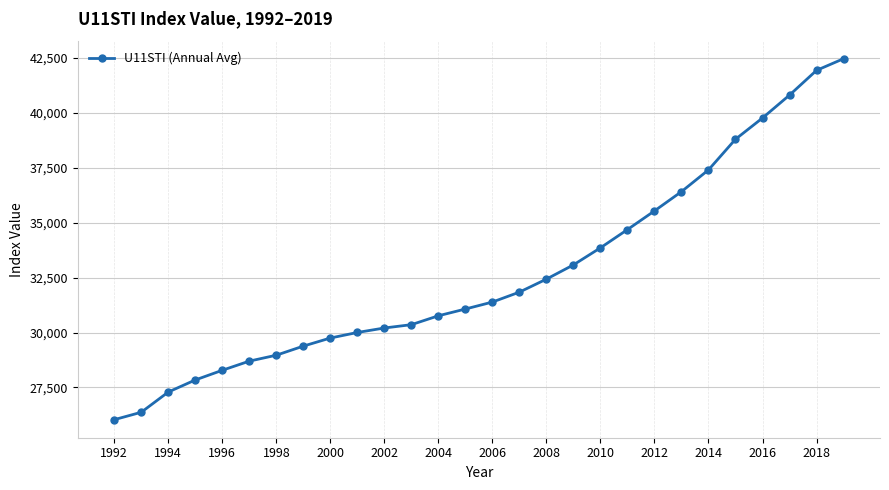

True or false: there are more than 1 points higher than both neighbors.

False